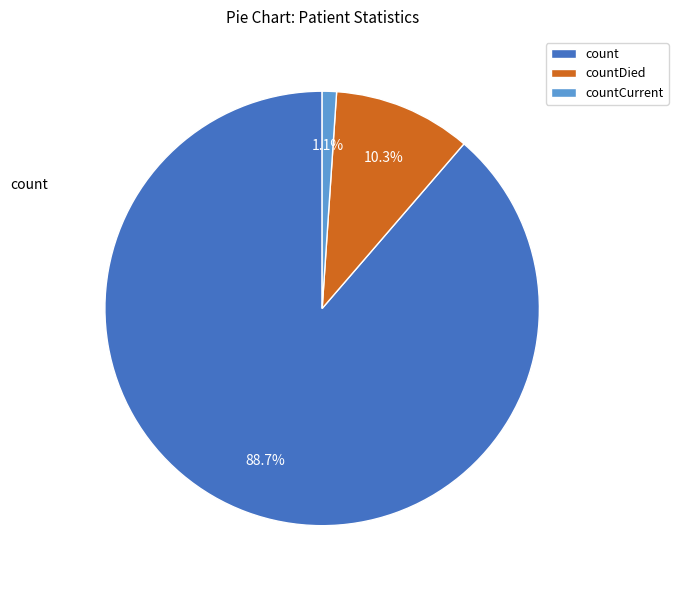

Is there any slice that represents more than half of the pie?

Yes